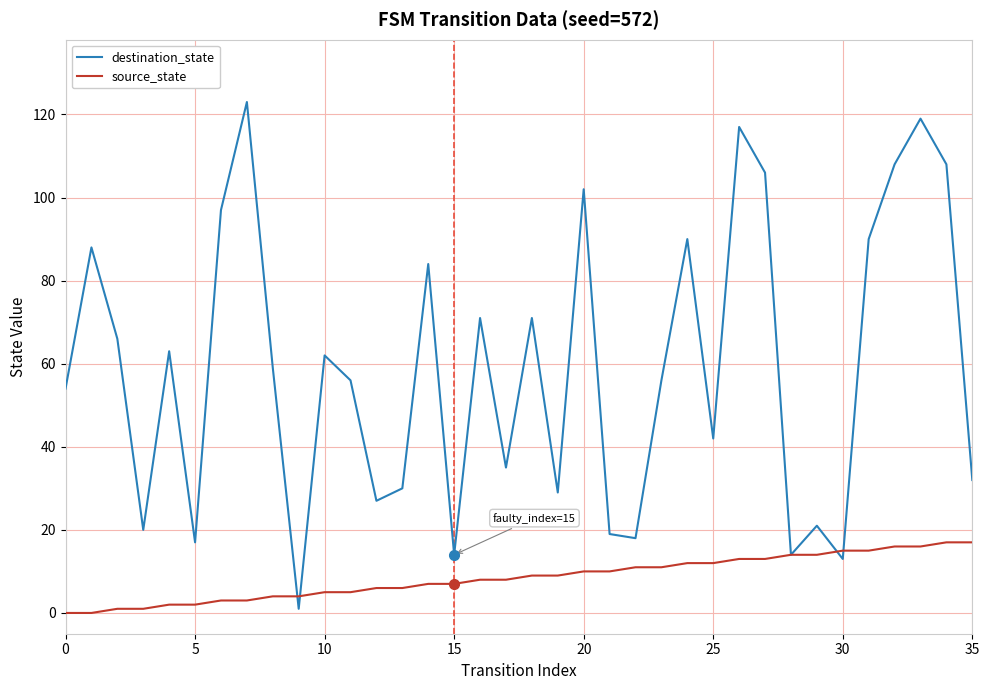

Which series has the largest total across all categories?

destination_state